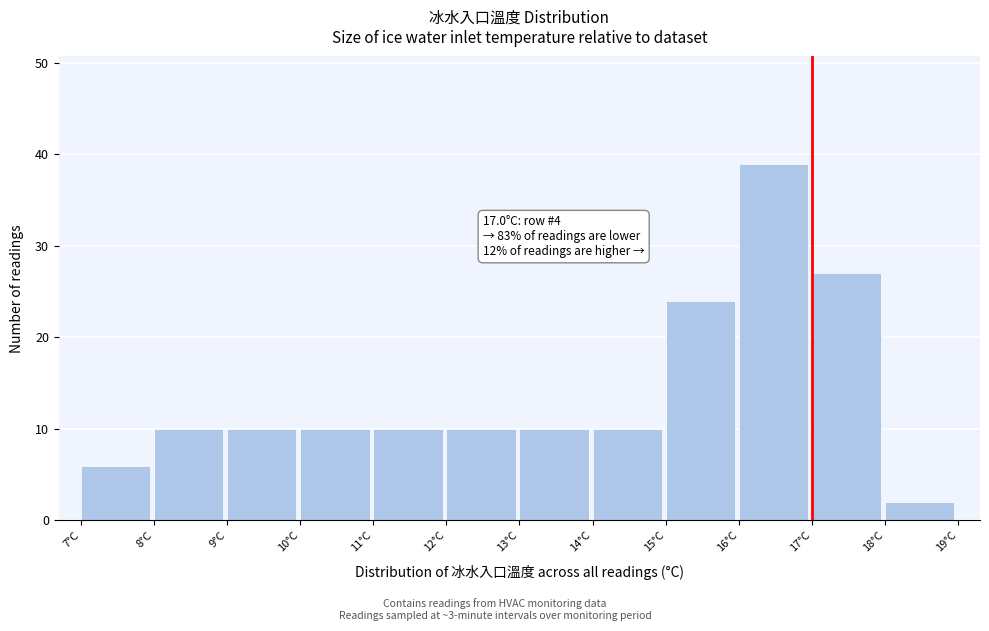

Which range on the x-axis has the tallest bar?

16 to 17